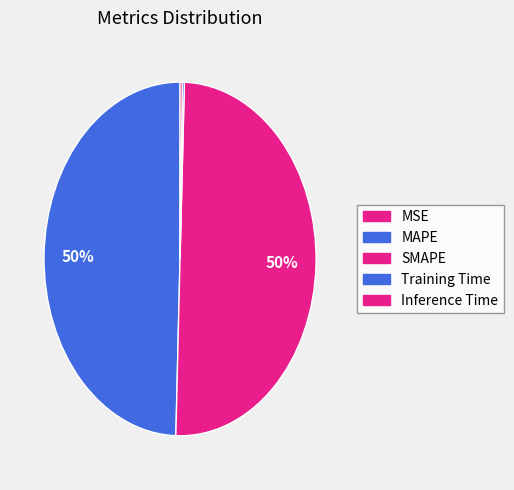

Is it true that Training Time is 0% of the pie?

True